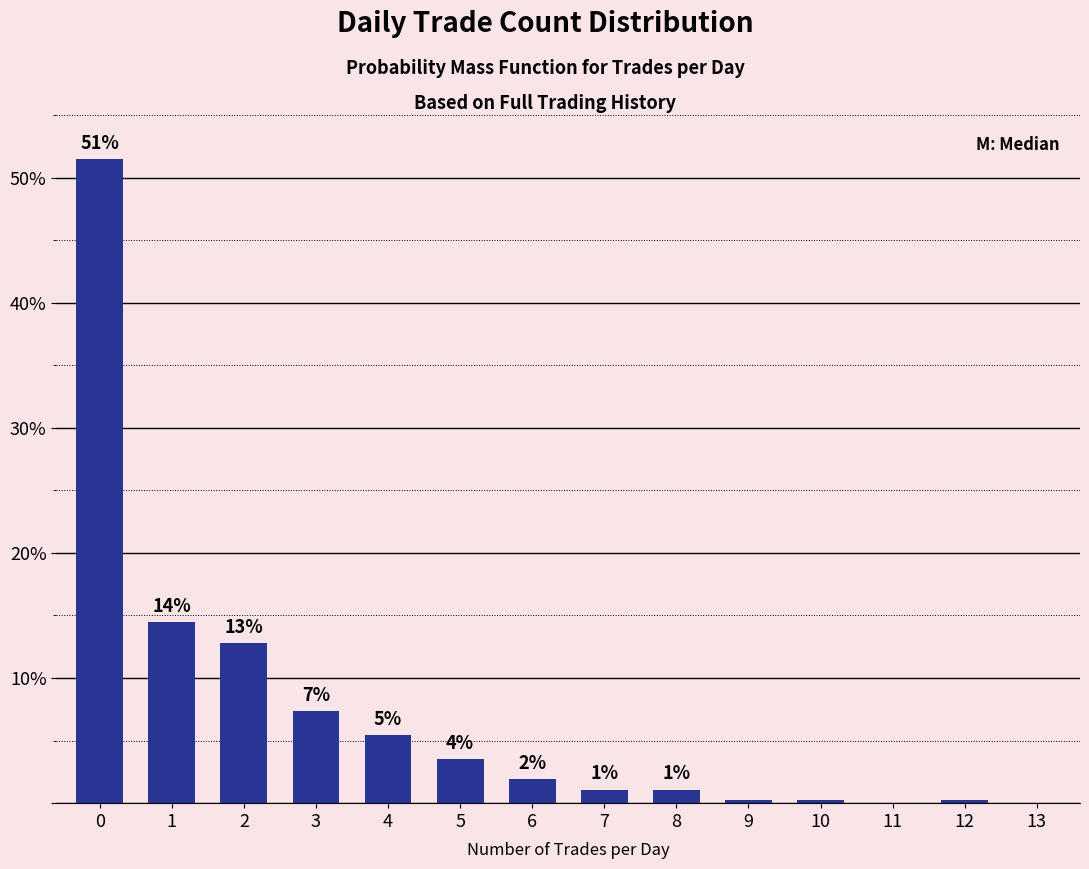

Are the bars horizontal?

No